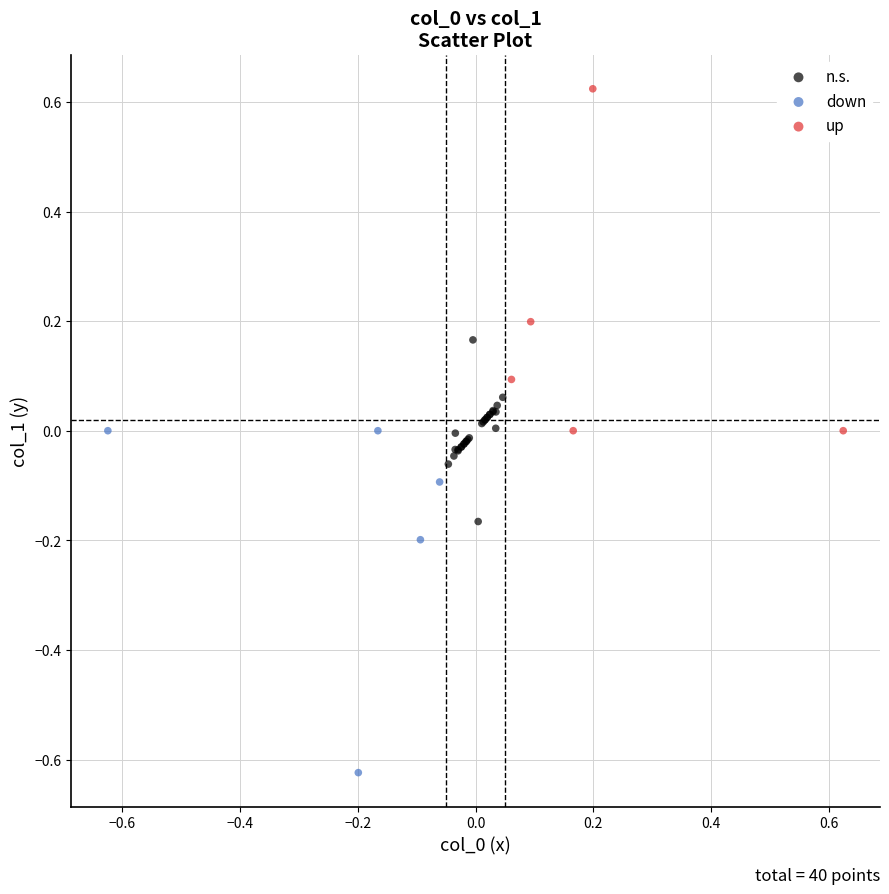

What are all the series names shown in the legend?

n.s., down, up